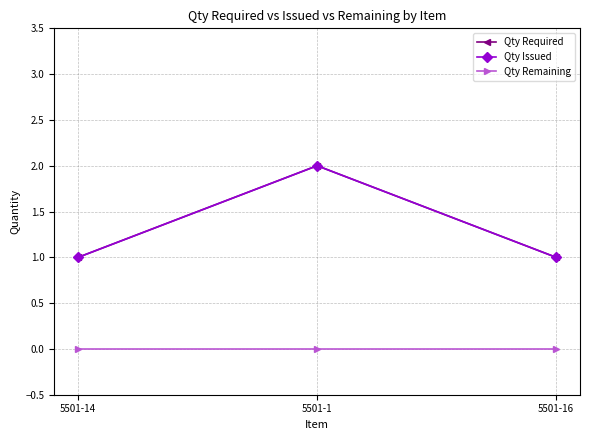

Is this an area chart (filled region under the line)?

No